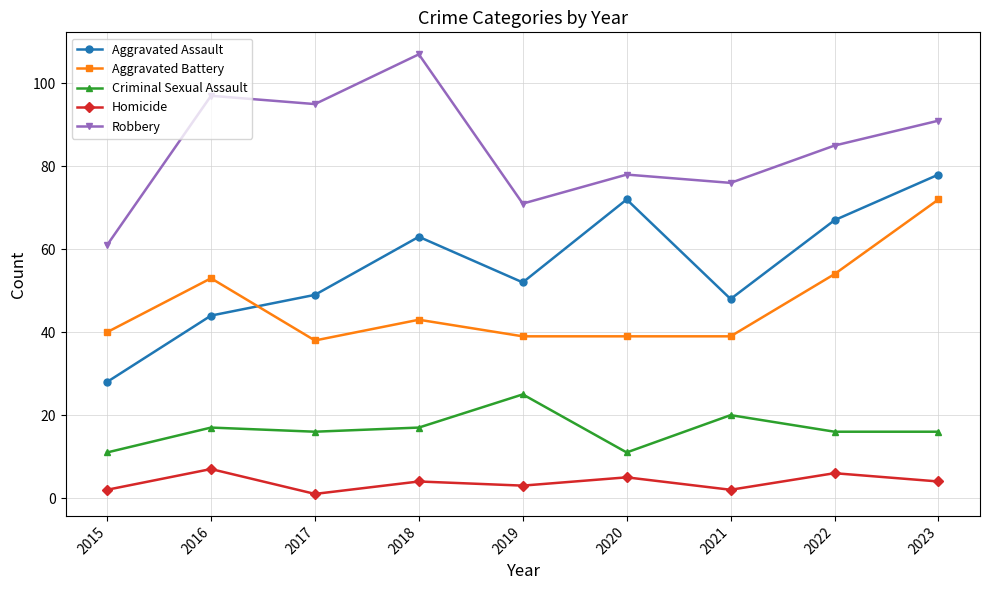

True or false: Aggravated Battery has a value of 54 at 2022.

True